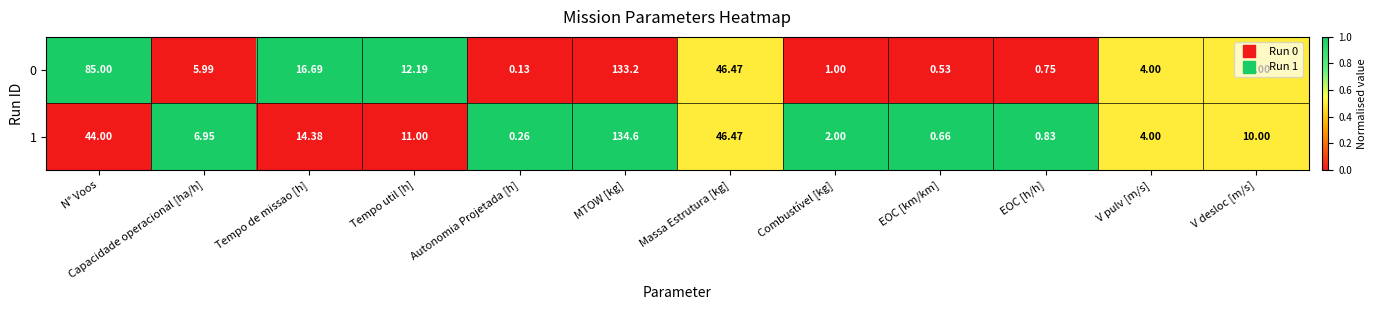

At which label does 1 first exceed 10?

N° Voos